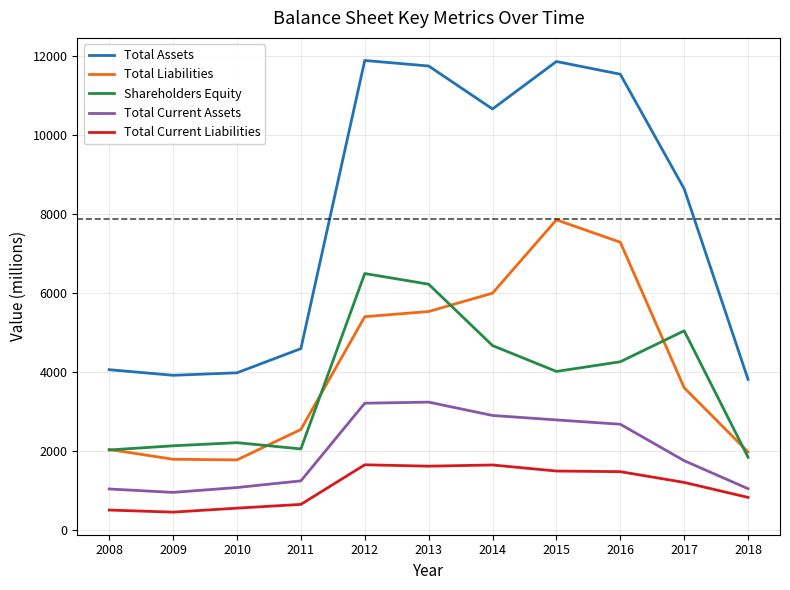

At how many categories does at least one series exceed 4286?

7